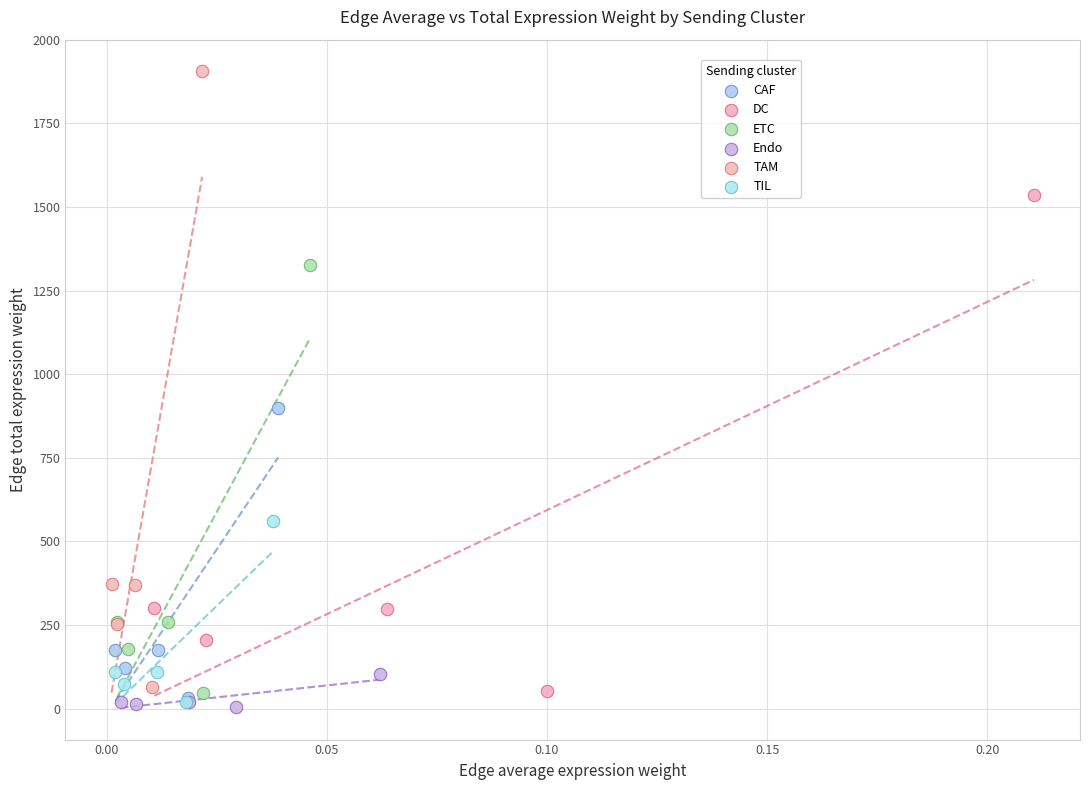

Which series has the largest Y range (max minus min)?

TAM